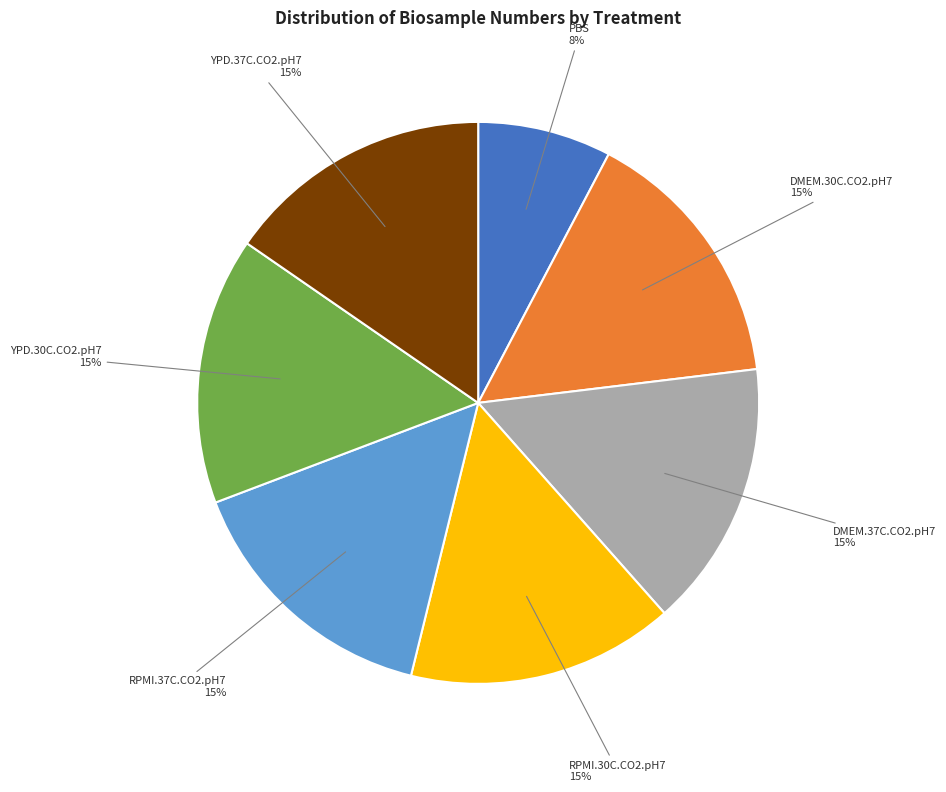

Is there any slice that represents more than half of the pie?

No